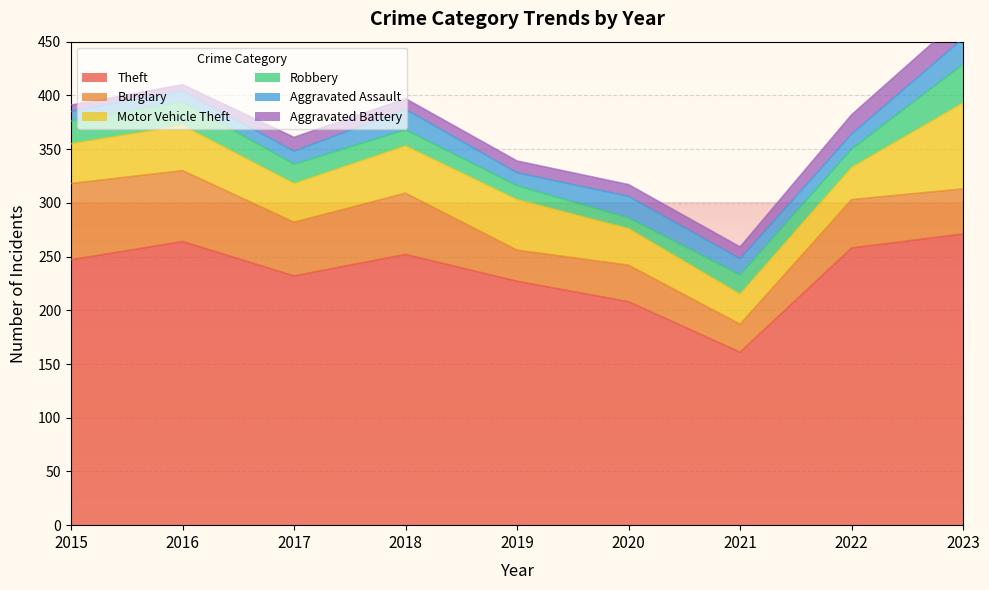

Where does the Aggravated Assault series first go above 14?

2018